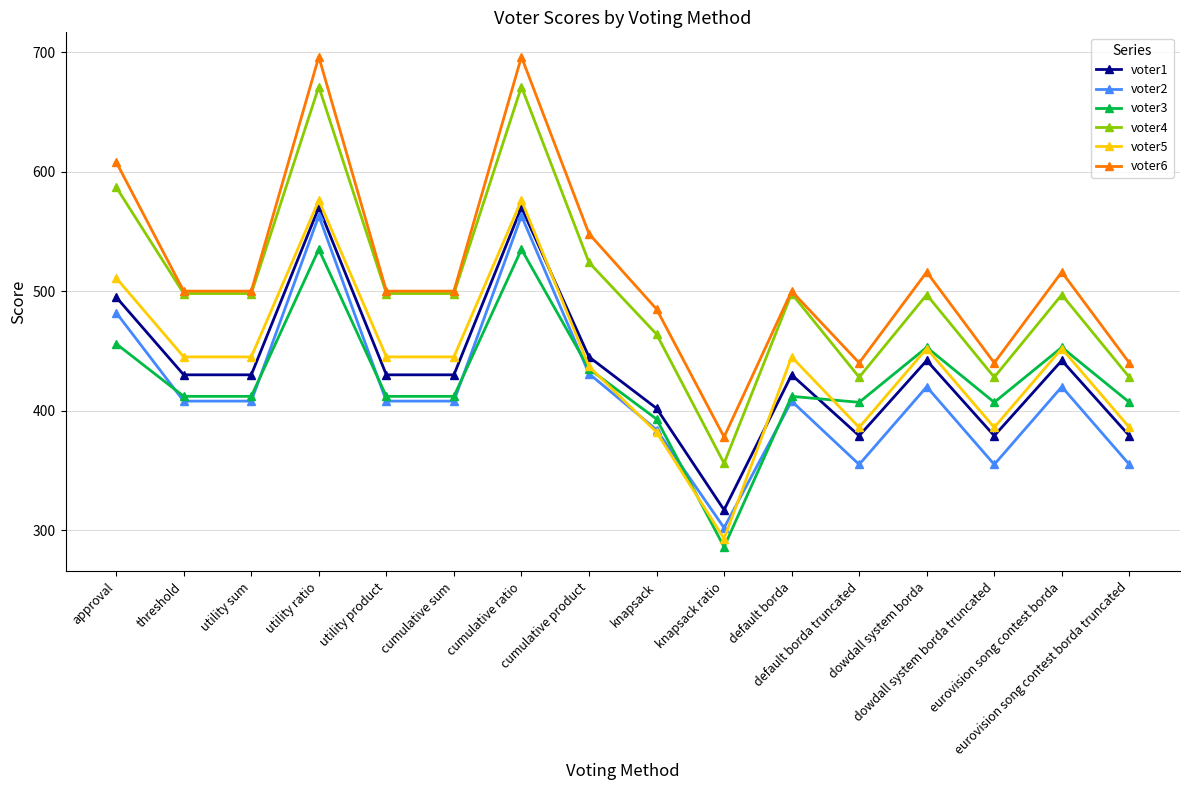

True or false: voter2 and voter4 cross at least once.

False